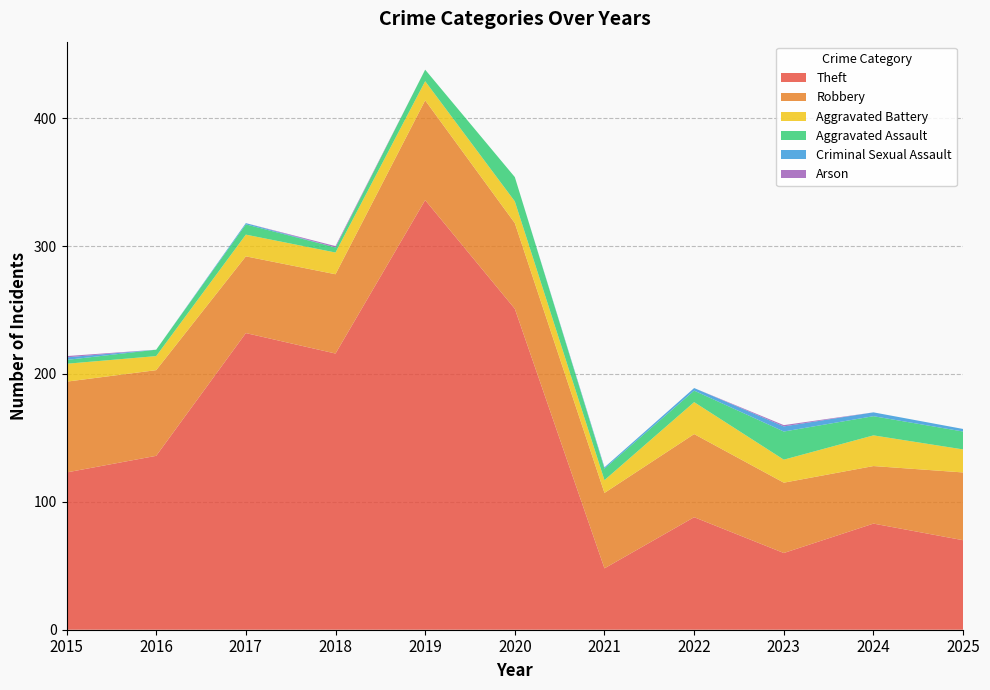

Reading left to right, extract all data points from this chart.

Theft: 123	136	232	216	336	251	48	88	60	83	70
Robbery: 71	67	60	62	78	67	59	65	55	45	53
Aggravated Battery: 14	11	17	17	15	17	10	25	18	24	18
Aggravated Assault: 3	5	8	4	9	19	9	9	22	15	14
Criminal Sexual Assault: 2	0	1	0	0	0	1	2	4	3	2
Arson: 1	0	0	1	0	0	0	0	1	0	0